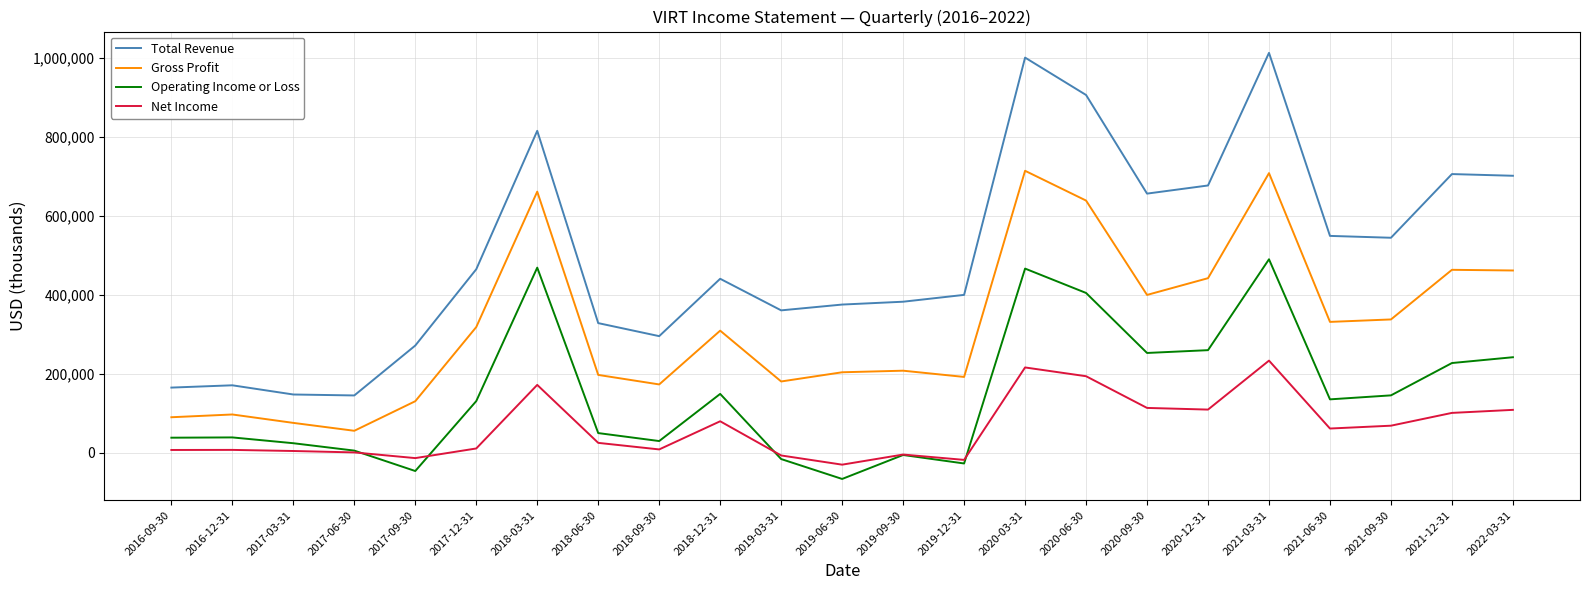

Which series has the largest range (max minus min)?

Total Revenue